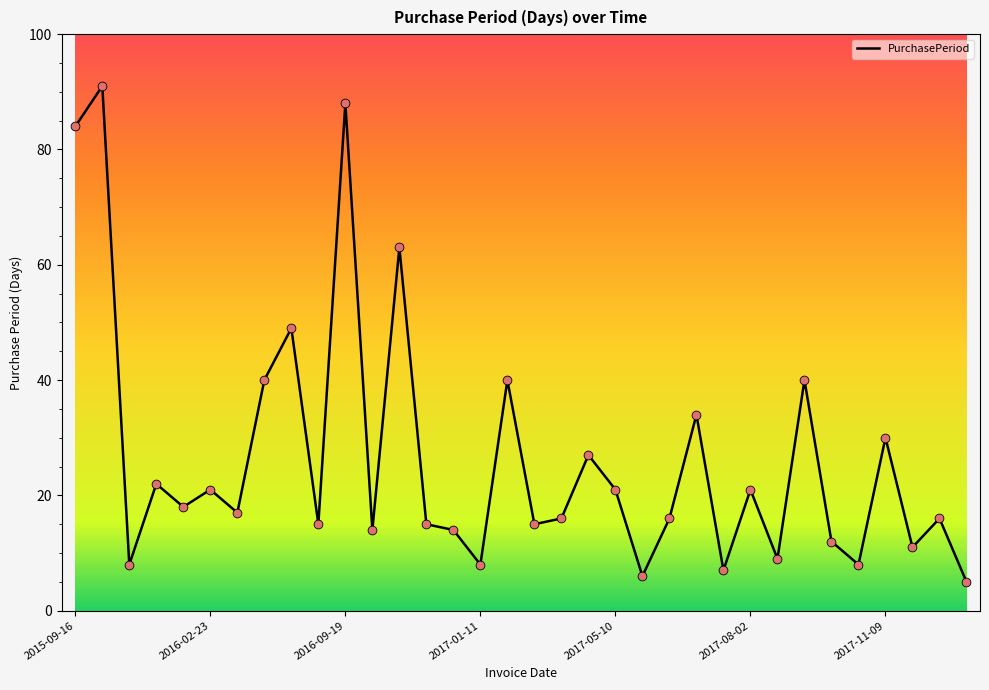

What is the minimum value shown in the chart?

5